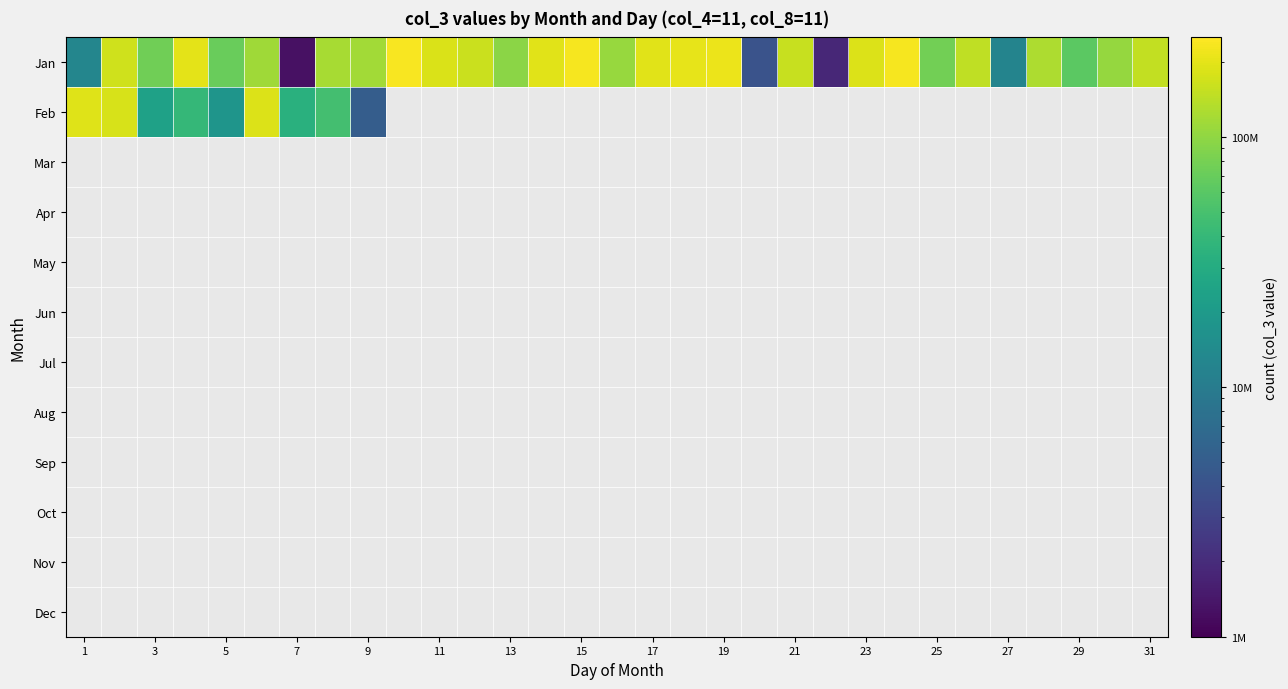

How many series are shown in this chart?

12